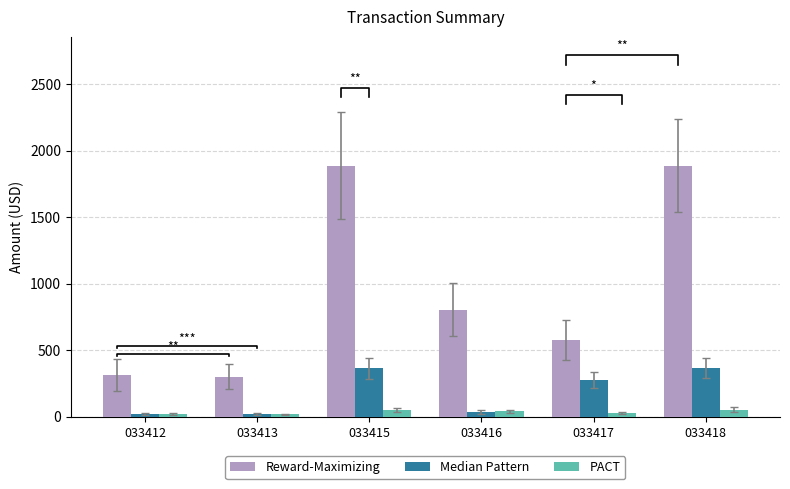

The value of Reward-Maximizing at 033416 is 805.0. True or false?

True